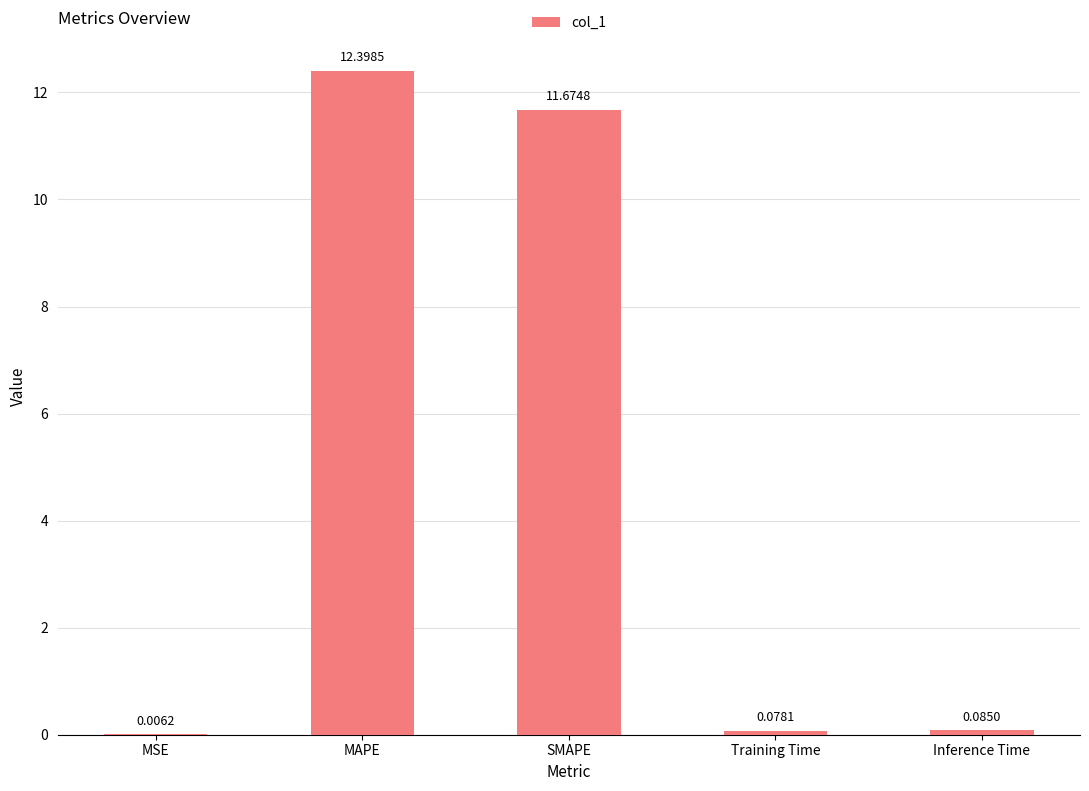

Which has a higher value, MSE or MAPE?

MAPE